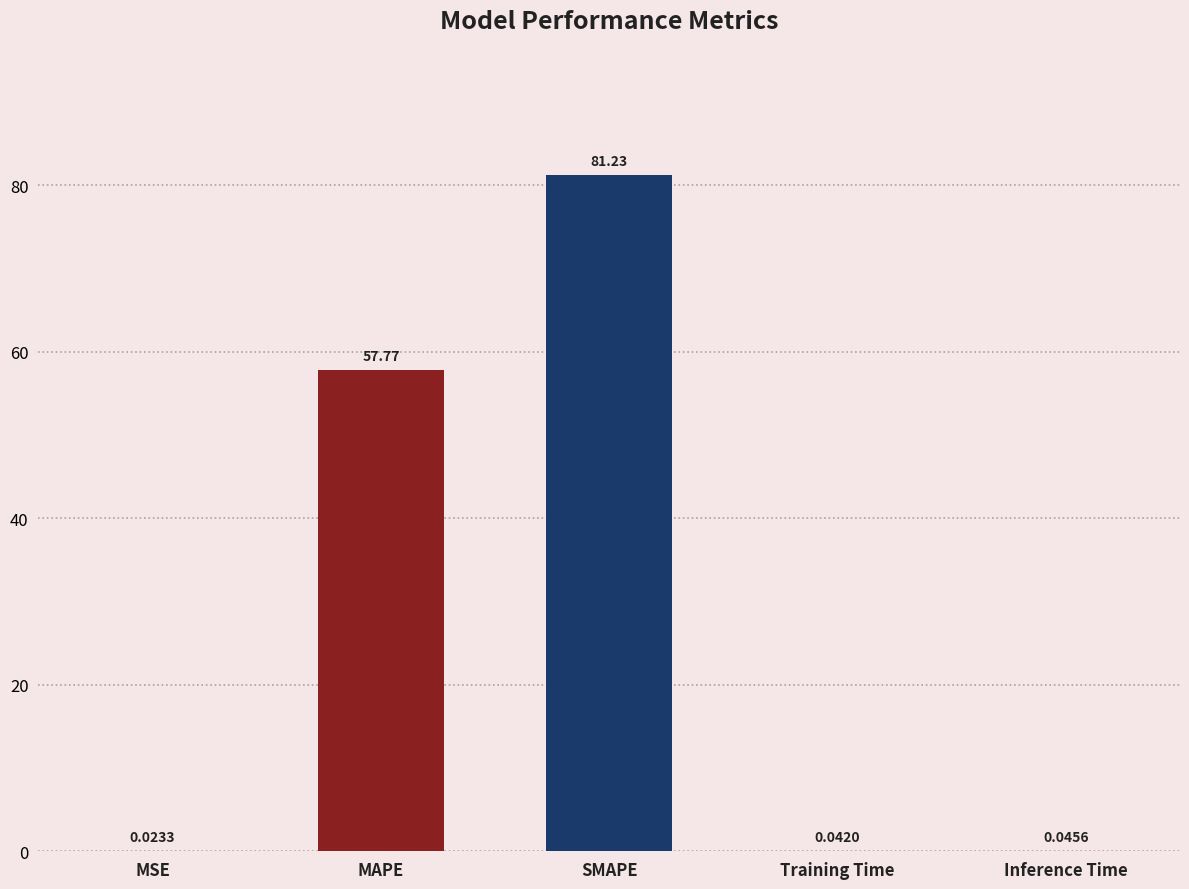

What is the sum of the values at Inference Time and SMAPE?

81.3